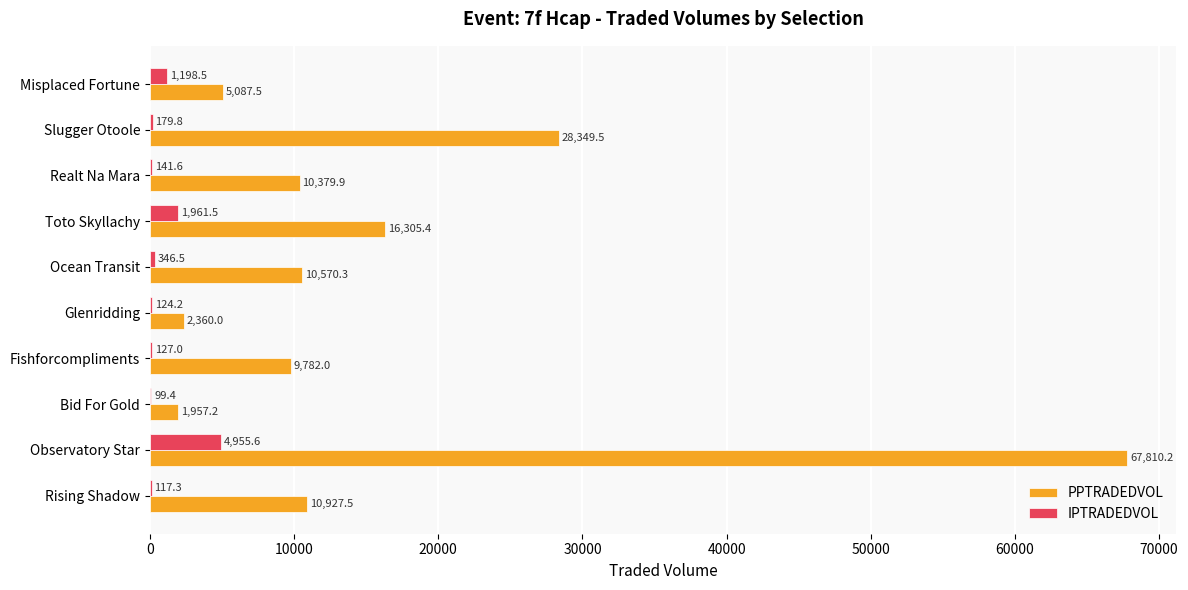

Which series changed the most between Observatory Star and Ocean Transit?

PPTRADEDVOL